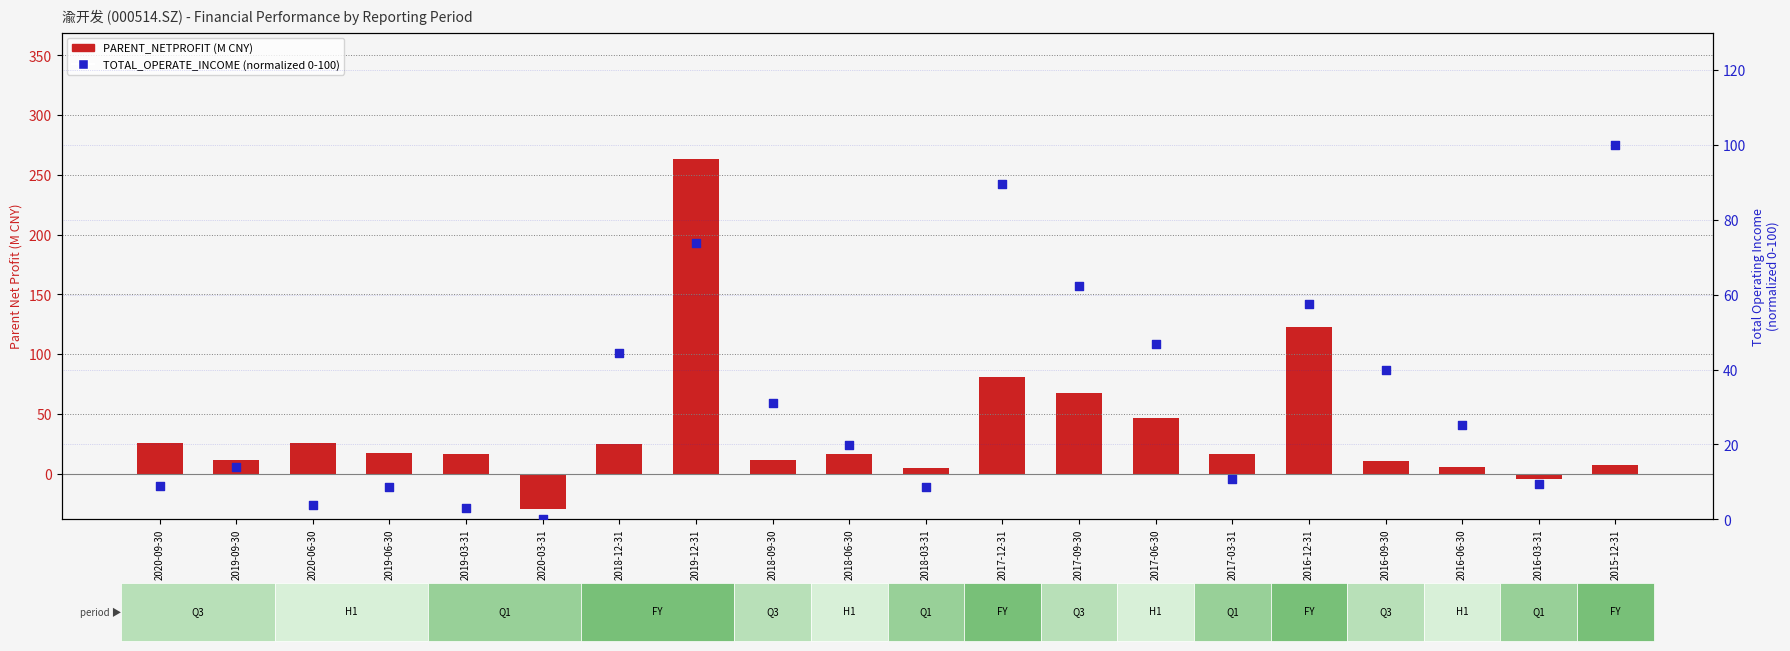

Is the value of TOTAL_OPERATE_INCOME (normalized 0-100) at 2017-03-31 greater than the value of PARENT_NETPROFIT (M) at 2019-03-31?

No